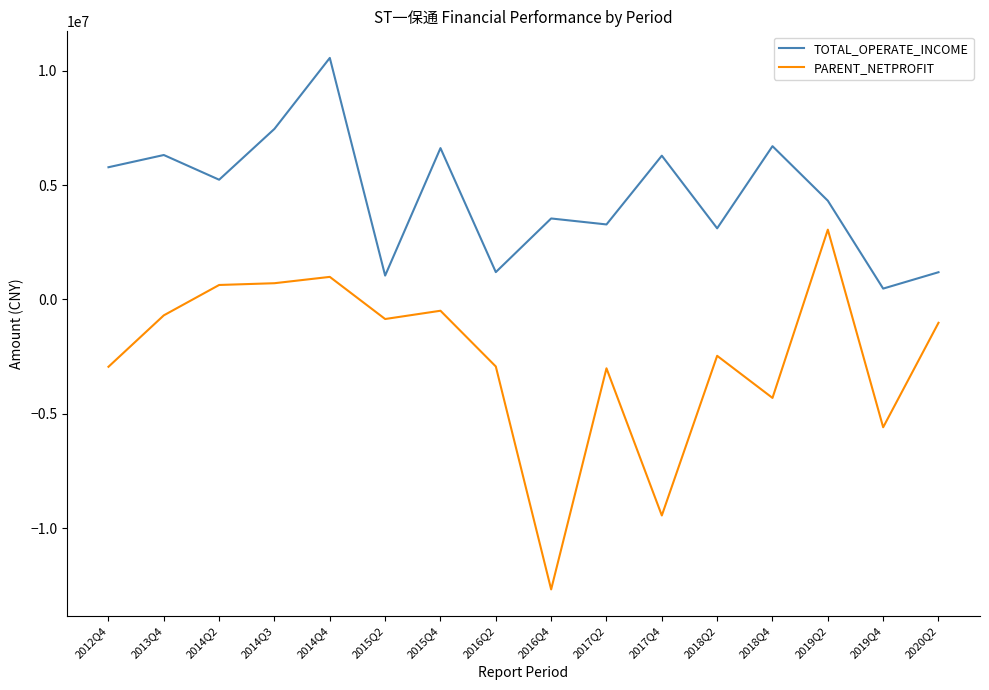

Read the PARENT_NETPROFIT value at 2014Q3.

711076.8